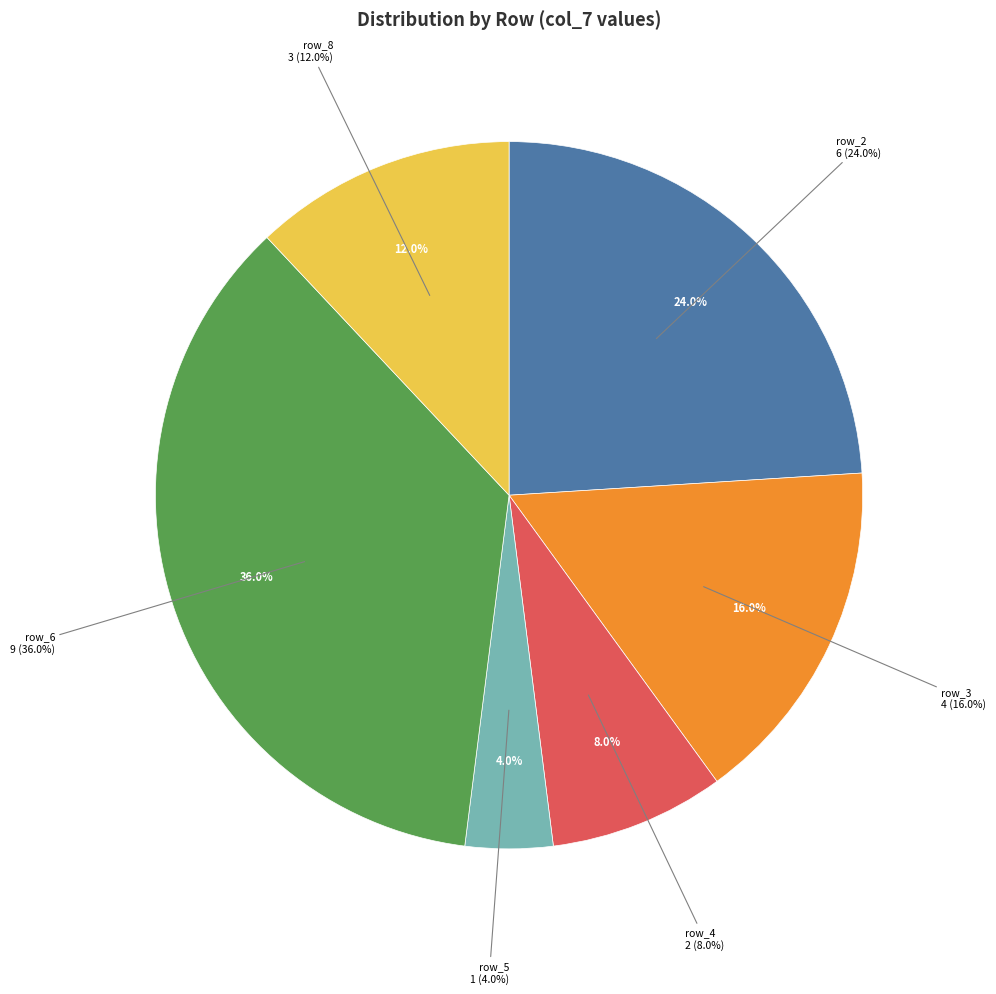

Is there a majority slice in this chart?

No